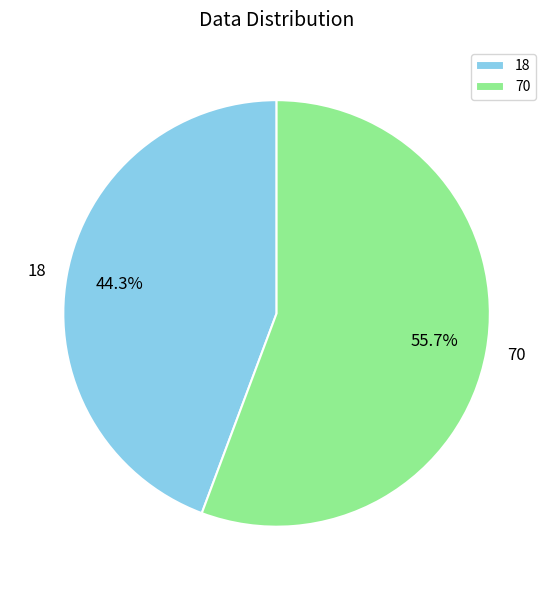

To the nearest percent, what is the average slice percentage?

50%